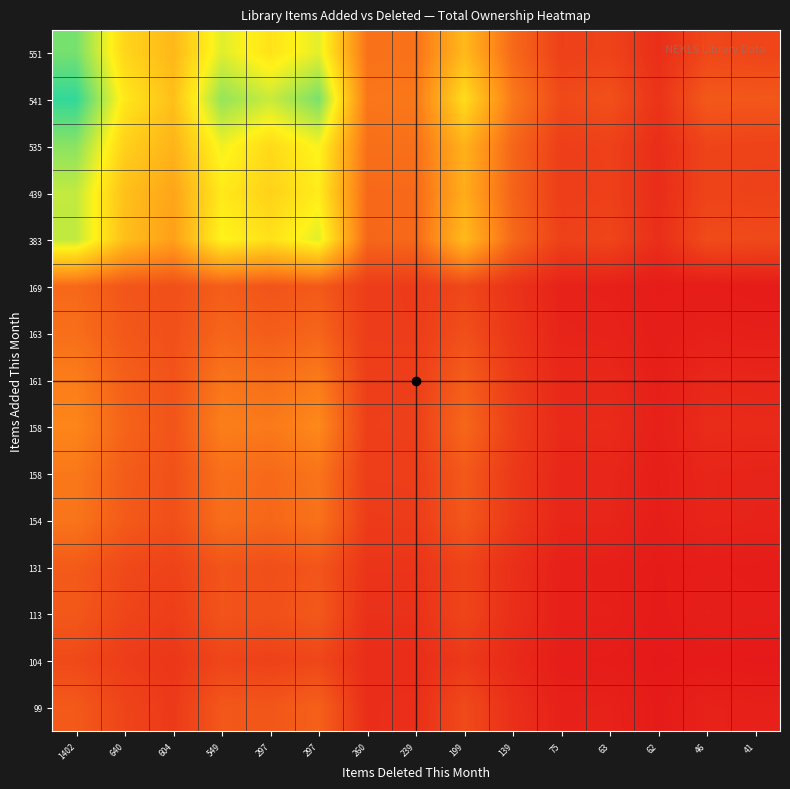

What is the greatest value displayed?

0.8